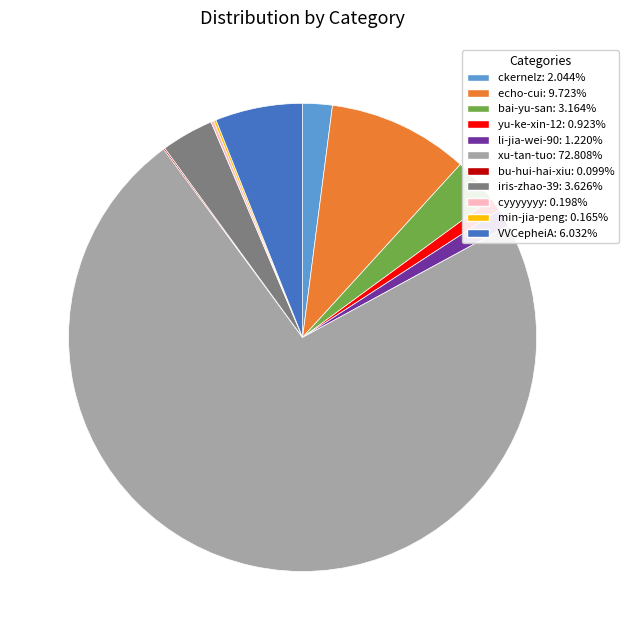

Does any single category account for the majority?

Yes